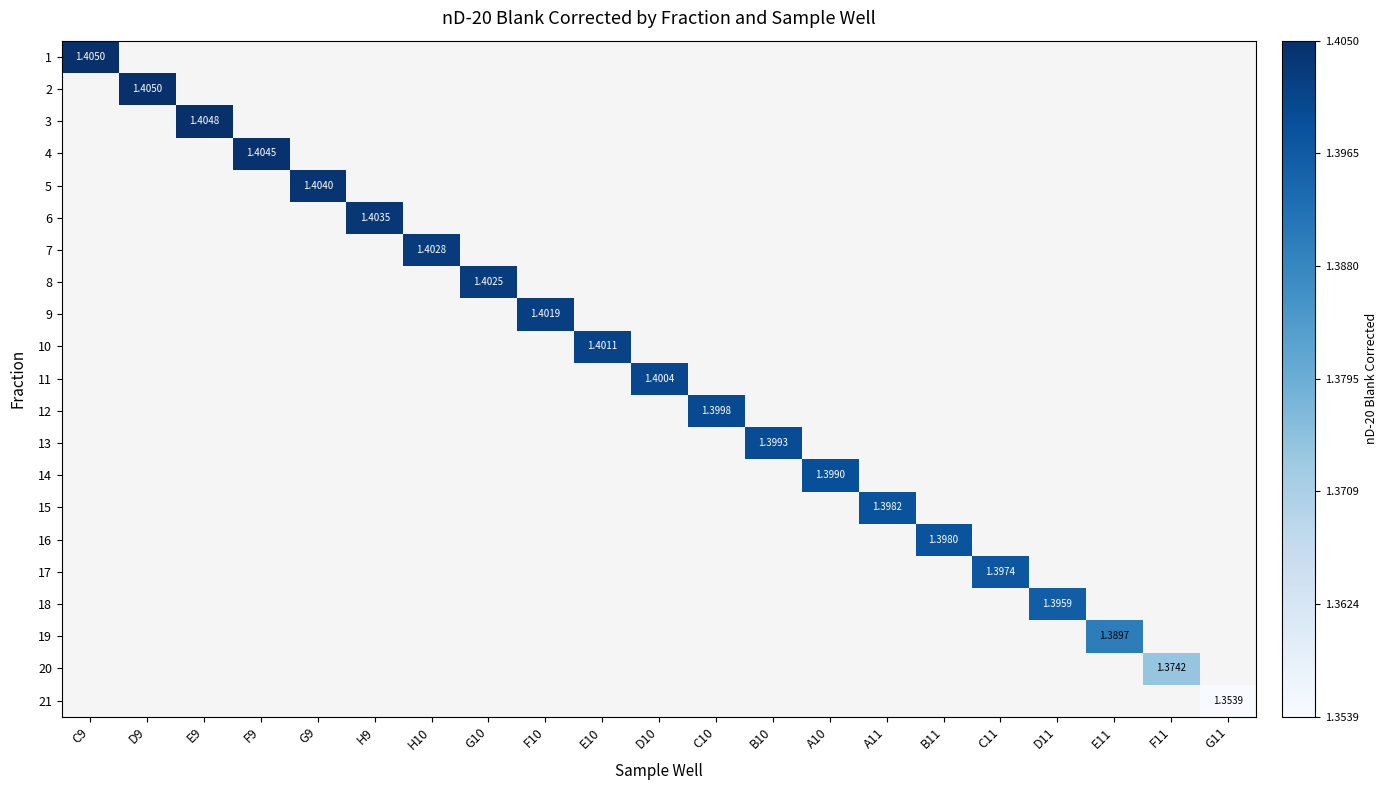

Is the value of 1 at F11 greater than the value of 3 at H10?

No